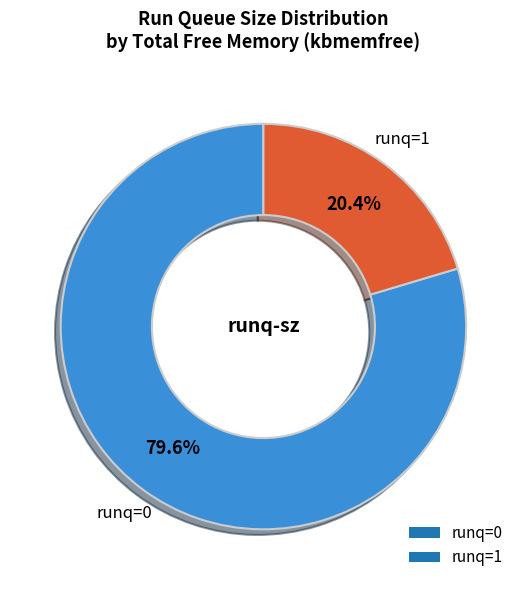

How many slices are in this pie chart?

2